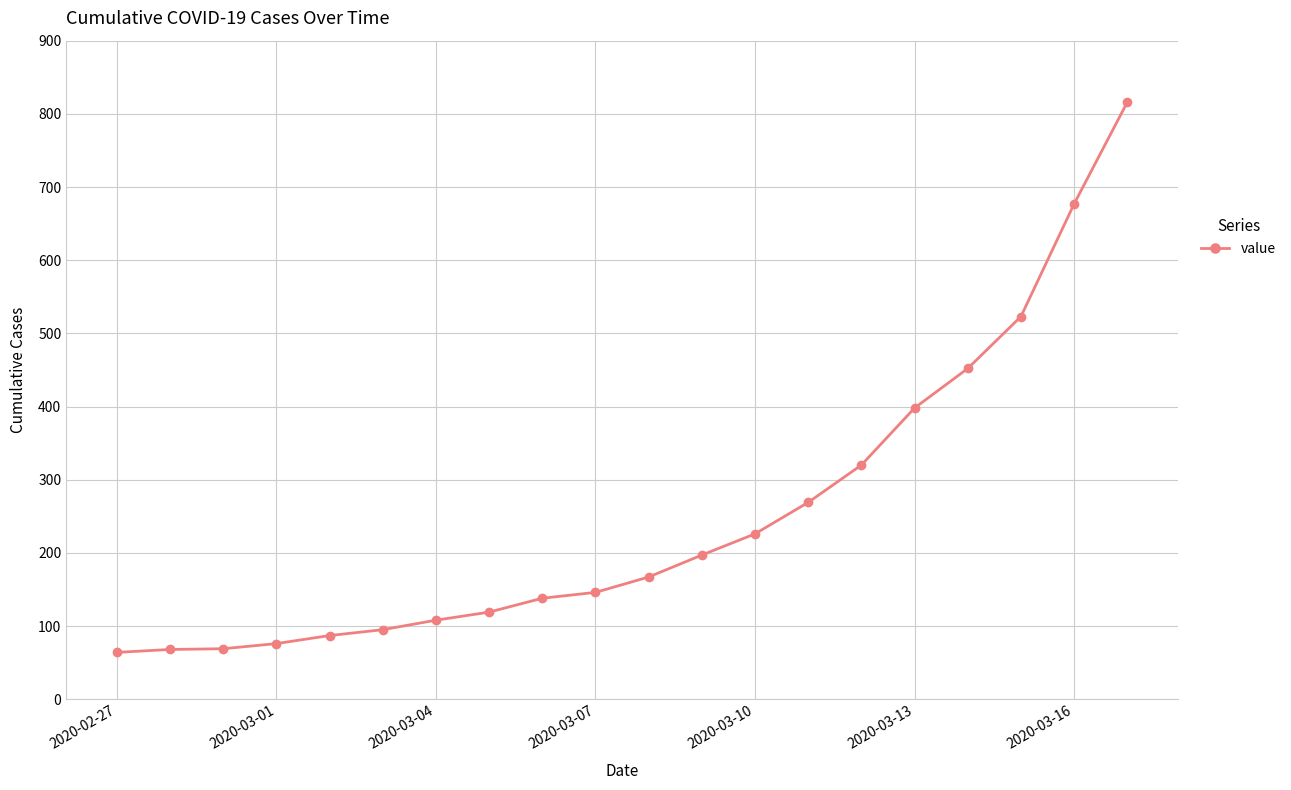

True or false: there are more than 1 points higher than both neighbors.

False